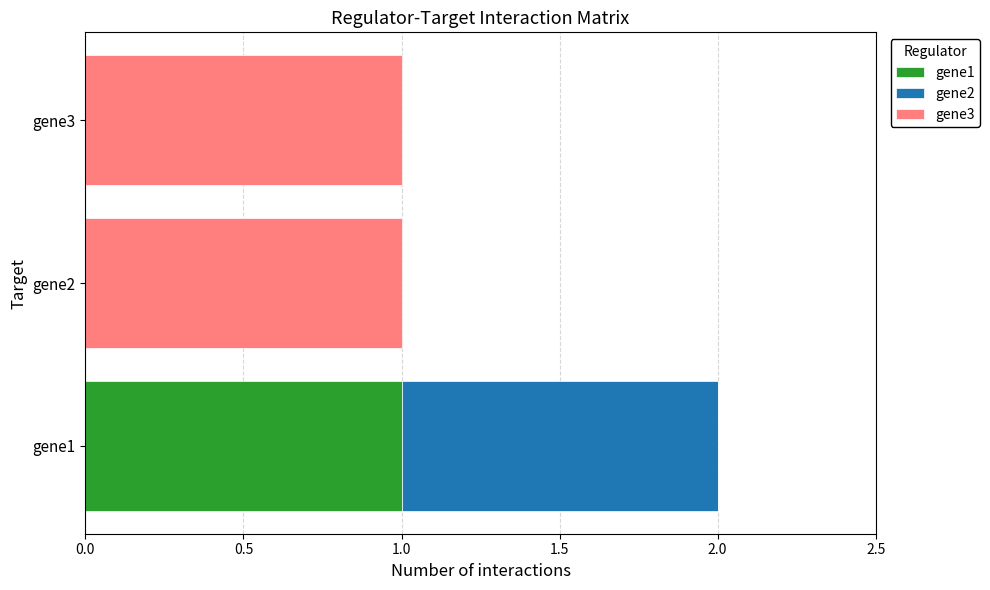

How many series are shown in this chart?

3